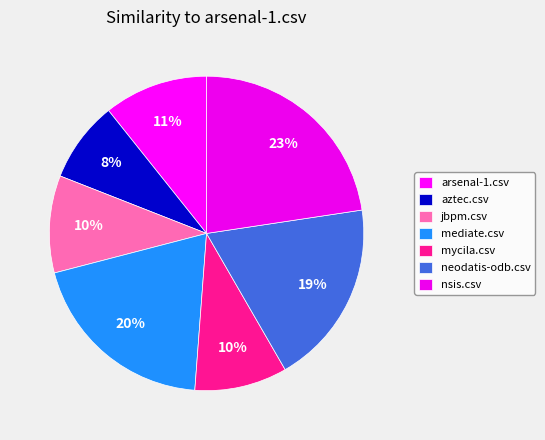

Which has a higher value, aztec.csv or mediate.csv?

mediate.csv